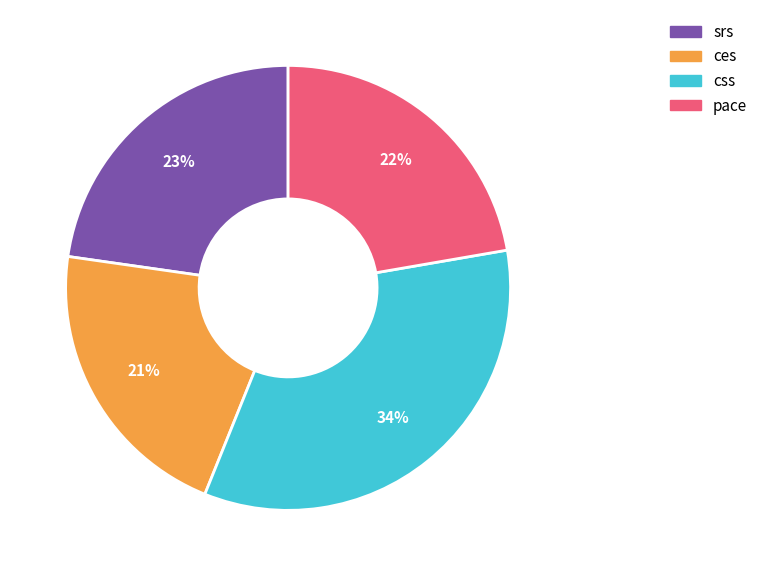

What percentage is the pace slice, to the nearest percent?

22%